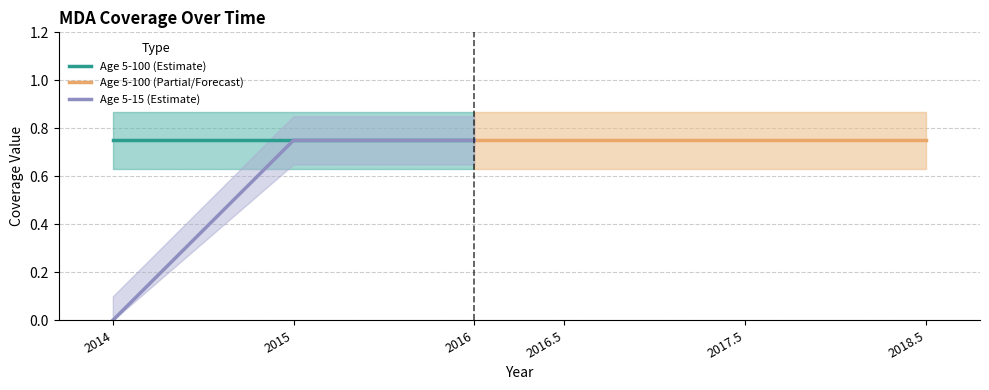

The value of Age 5-100 (Estimate) at 2014 is 0.4. True or false?

False